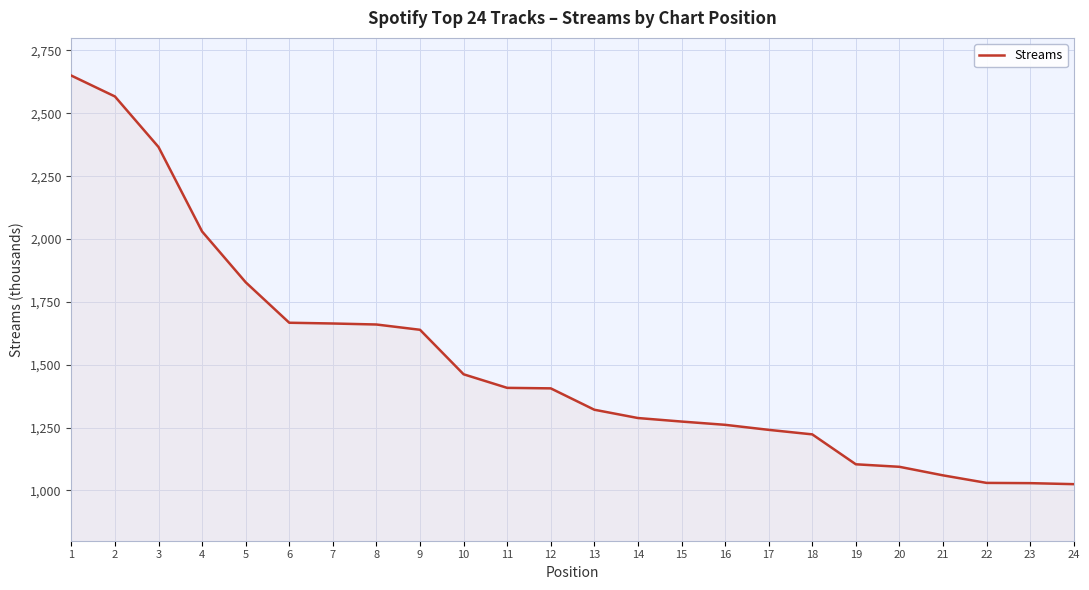

What is the smallest value displayed?

1025